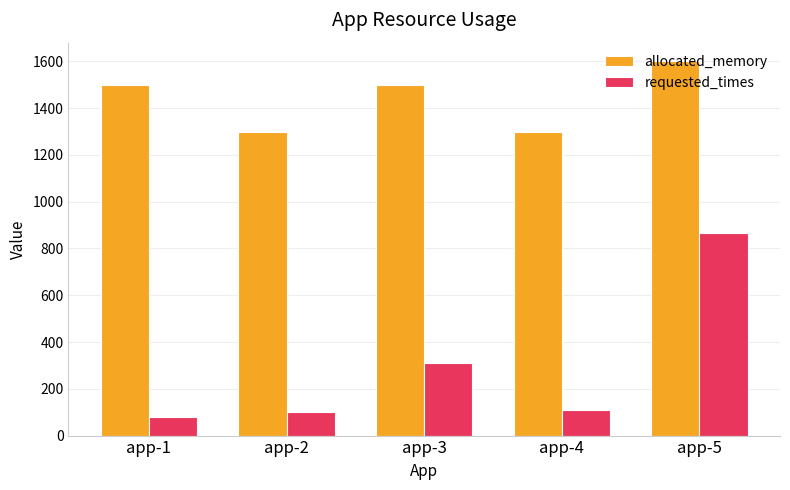

Which series has the largest range (max minus min)?

requested_times